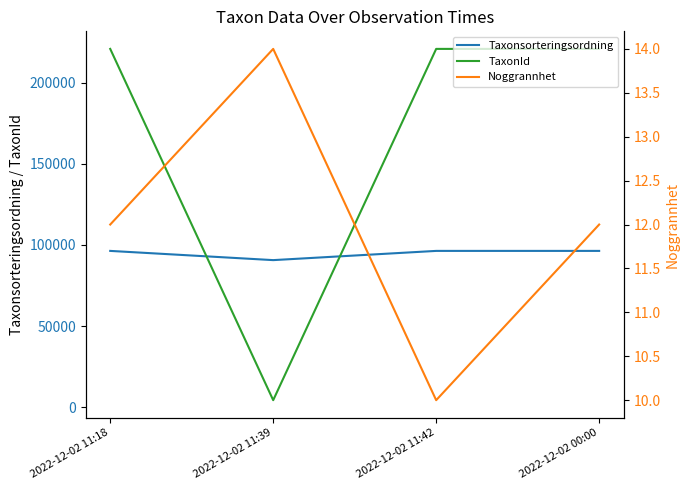

Does the chart have visible grid lines?

No